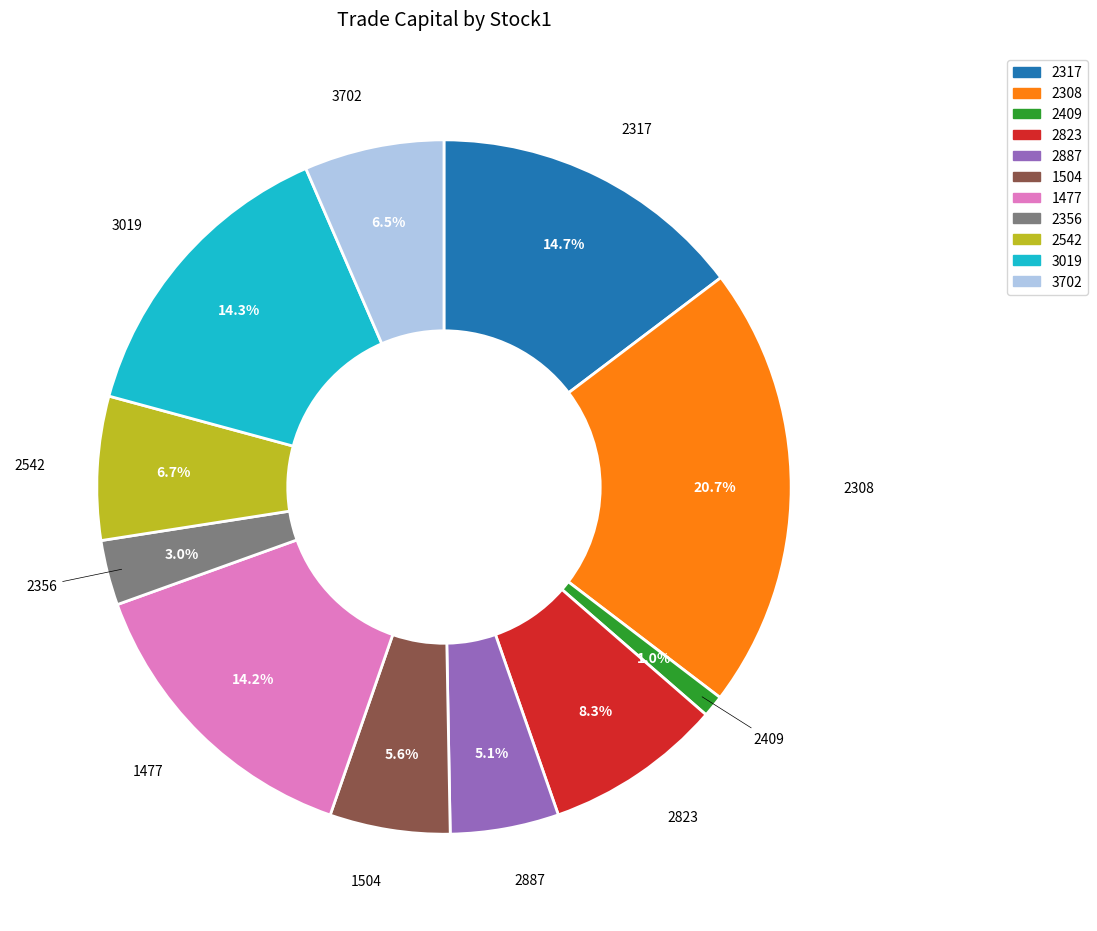

Does any single category account for the majority?

No